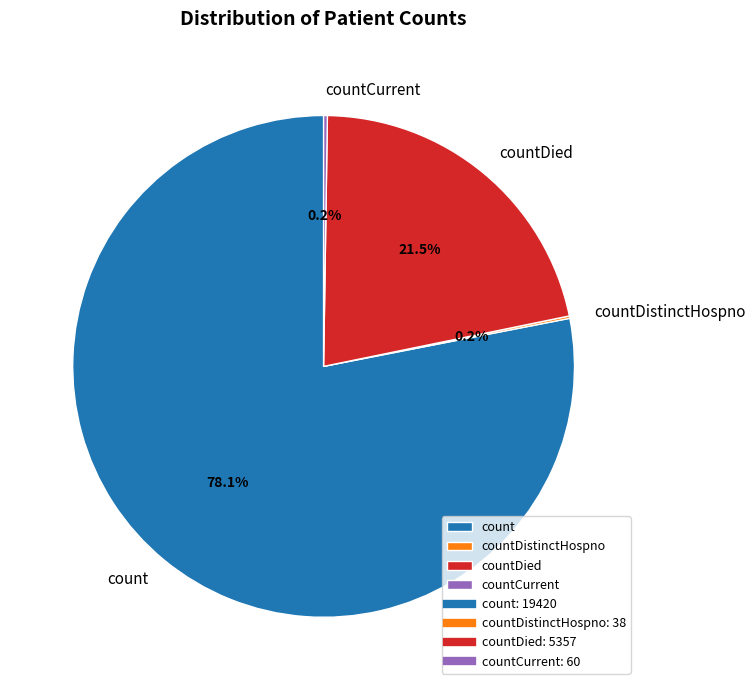

To the nearest percent, what is the average slice percentage?

25%